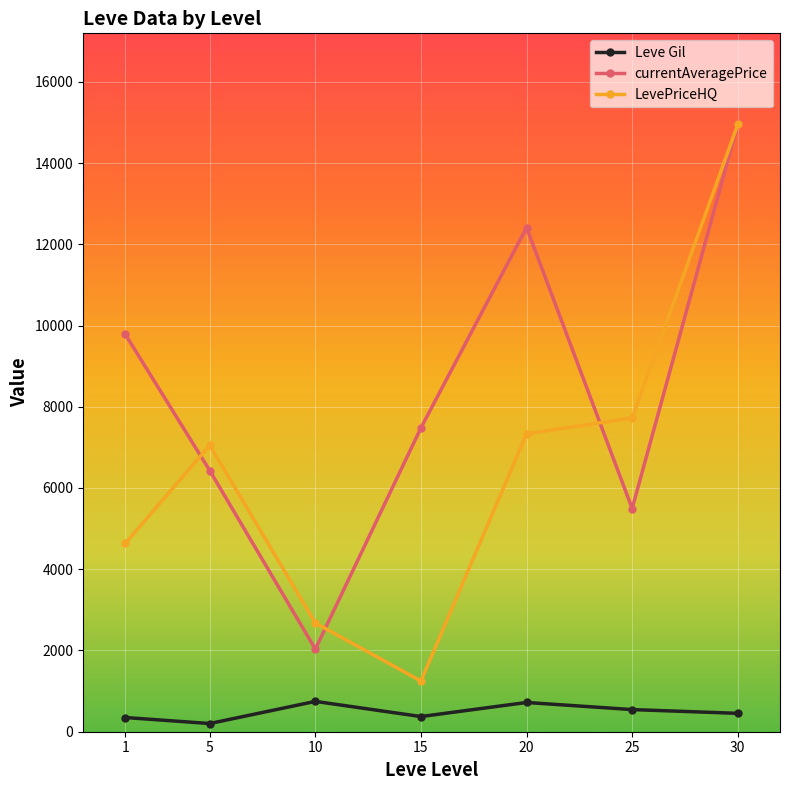

True or false: currentAveragePrice and Leve Gil cross at least once.

False